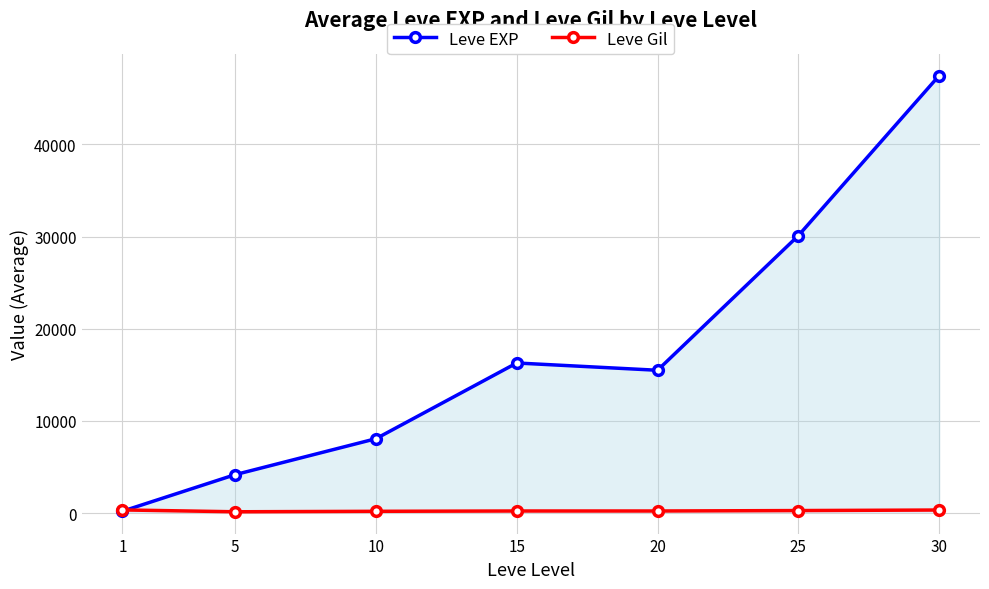

True or false: Leve Gil and Leve EXP intersect in this chart.

True